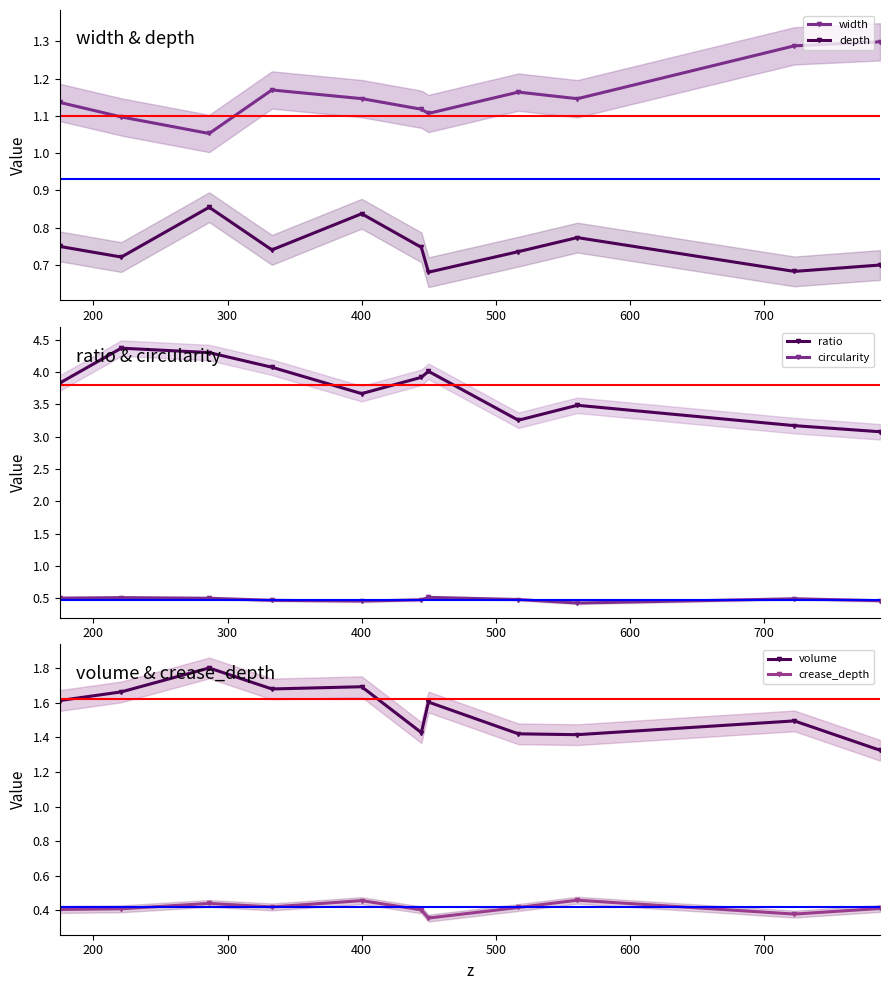

How many crease_depth values are between 0 and 1?

11